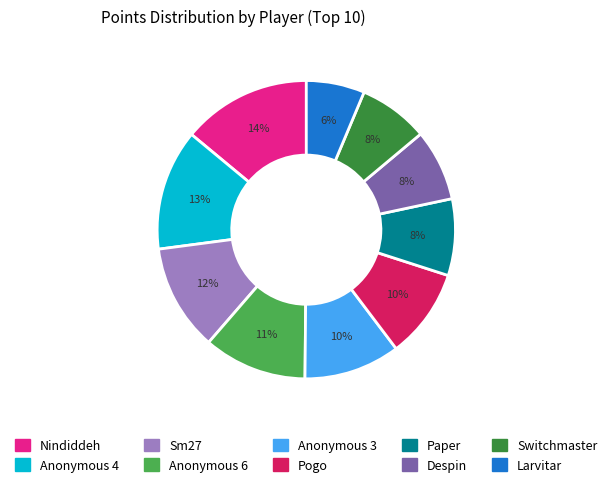

To the nearest percent, what portion does Anonymous 3 represent?

10%